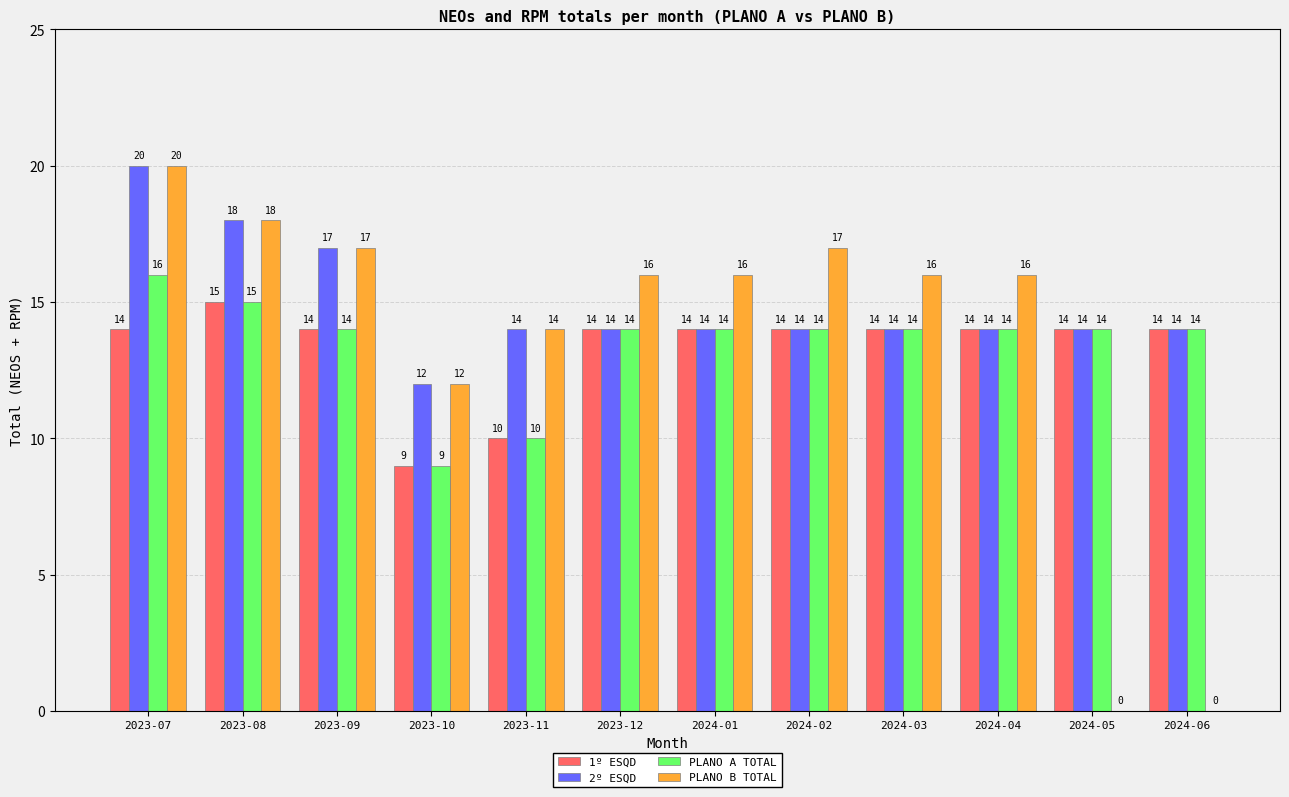

What is the sum of all 2º ESQD values?

179